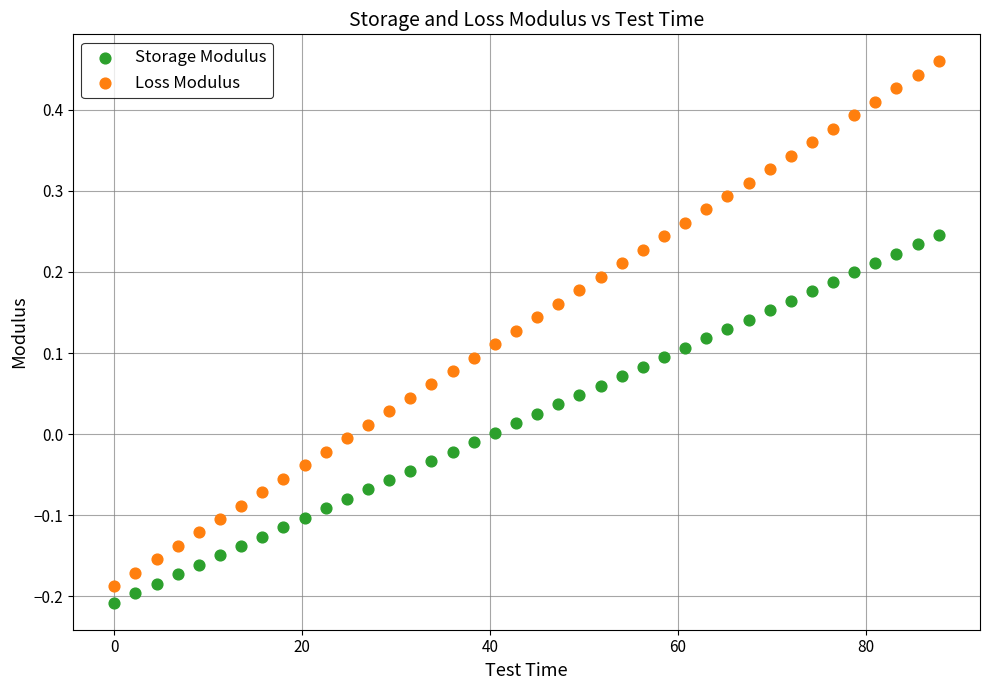

Across all data points, what is the range of X values (max minus min)?

87.8